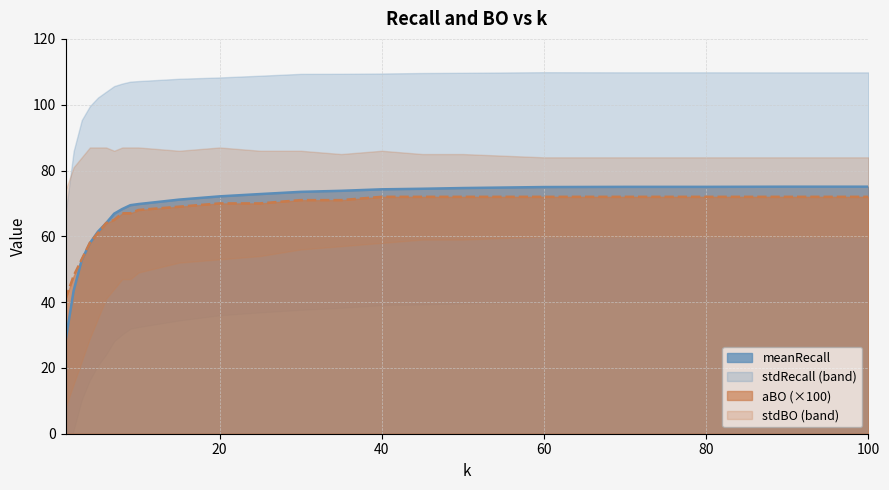

What is the value of the aBO point at the 14th from the left?

71.0